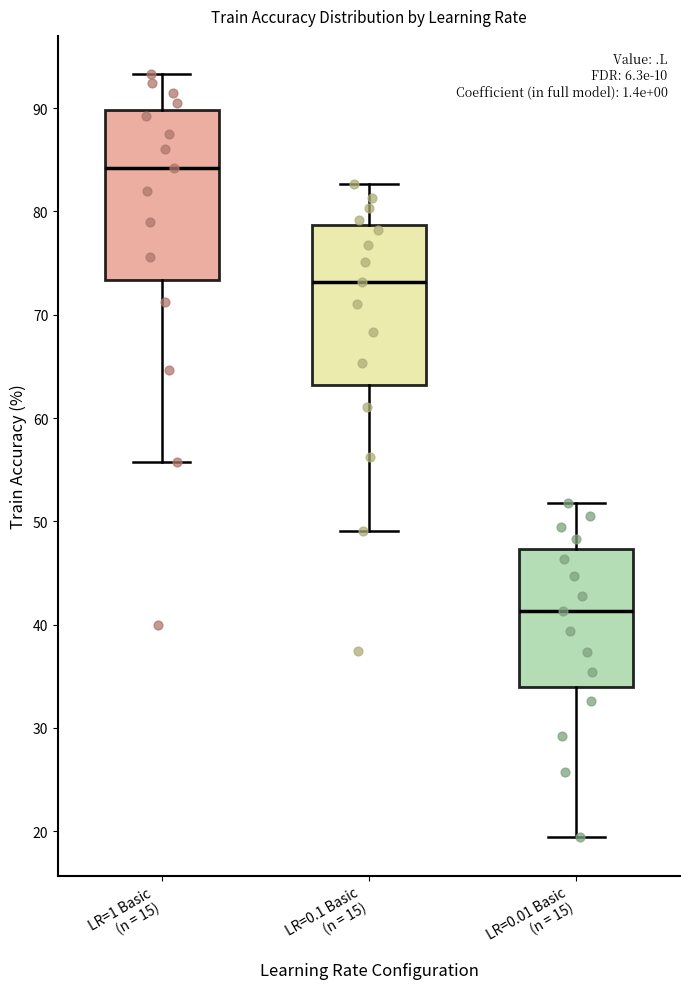

Where is the lower edge of the box for LR=1 Basic (n = 15) on the y-axis? The values are not printed on the chart, so give them approximately, as read against the axis.

73